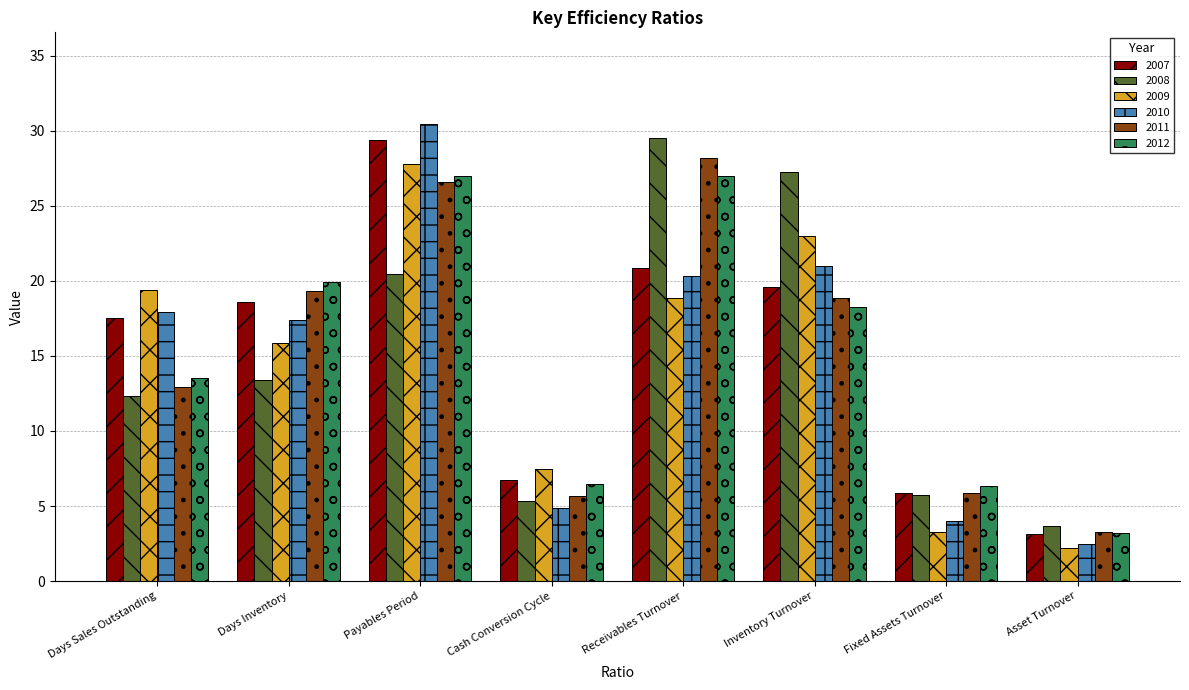

At how many categories does at least one series exceed 7?

6